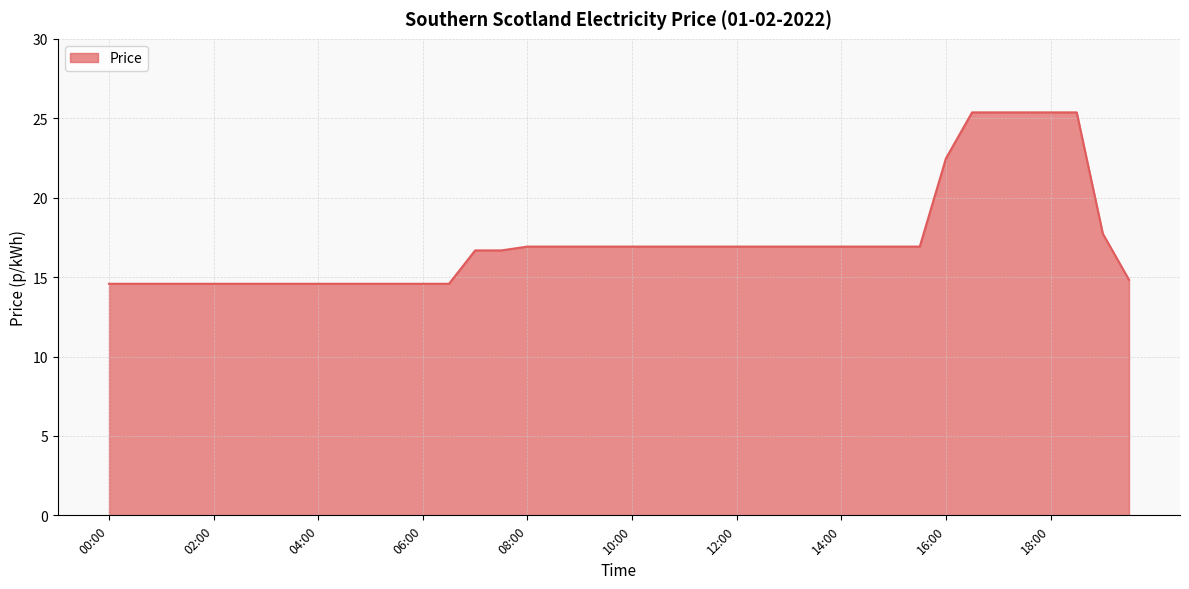

What is the maximum value shown in the chart?

25.4